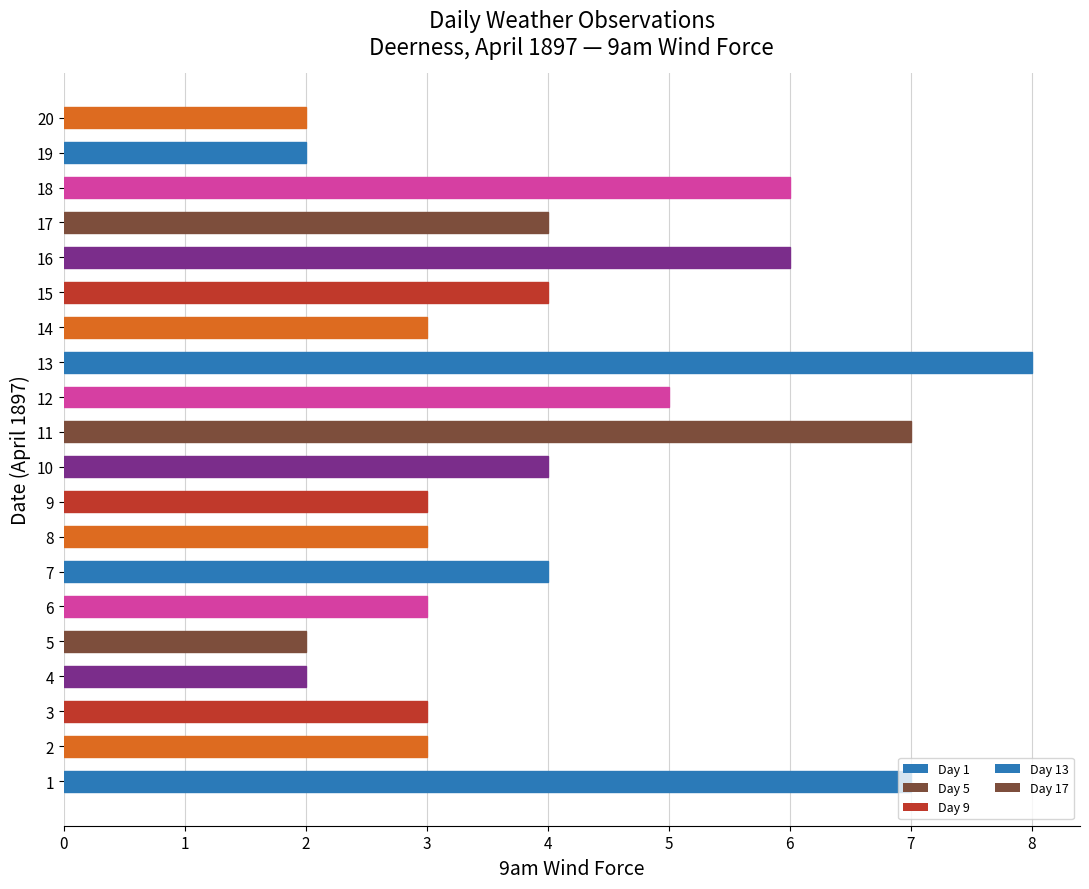

Count the number of categories in the chart.

20